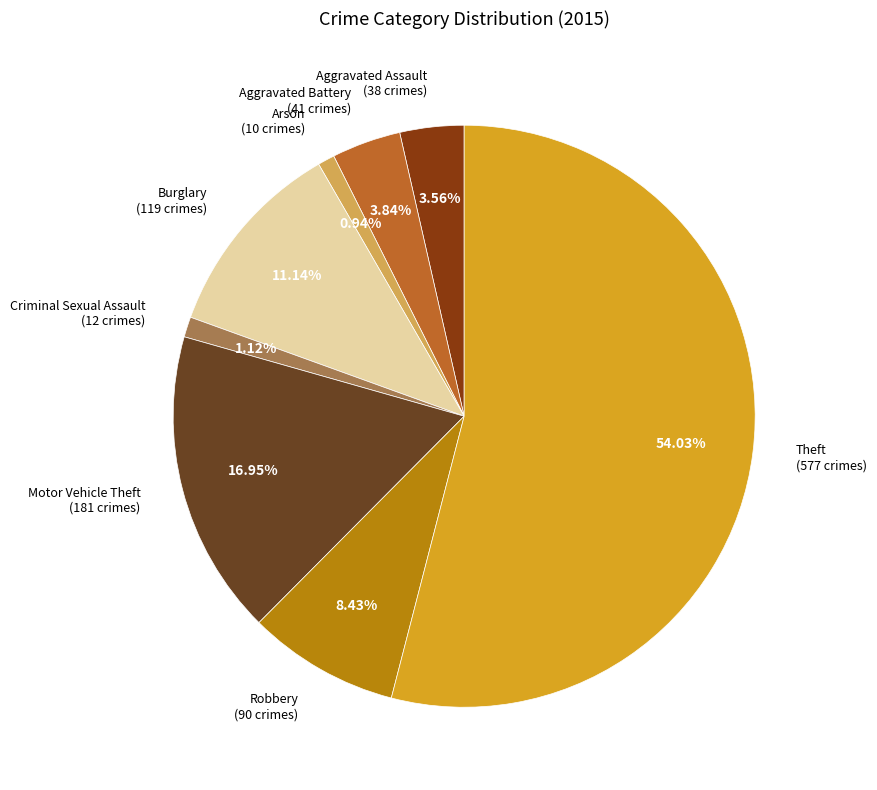

Which category accounts for the majority?

Theft